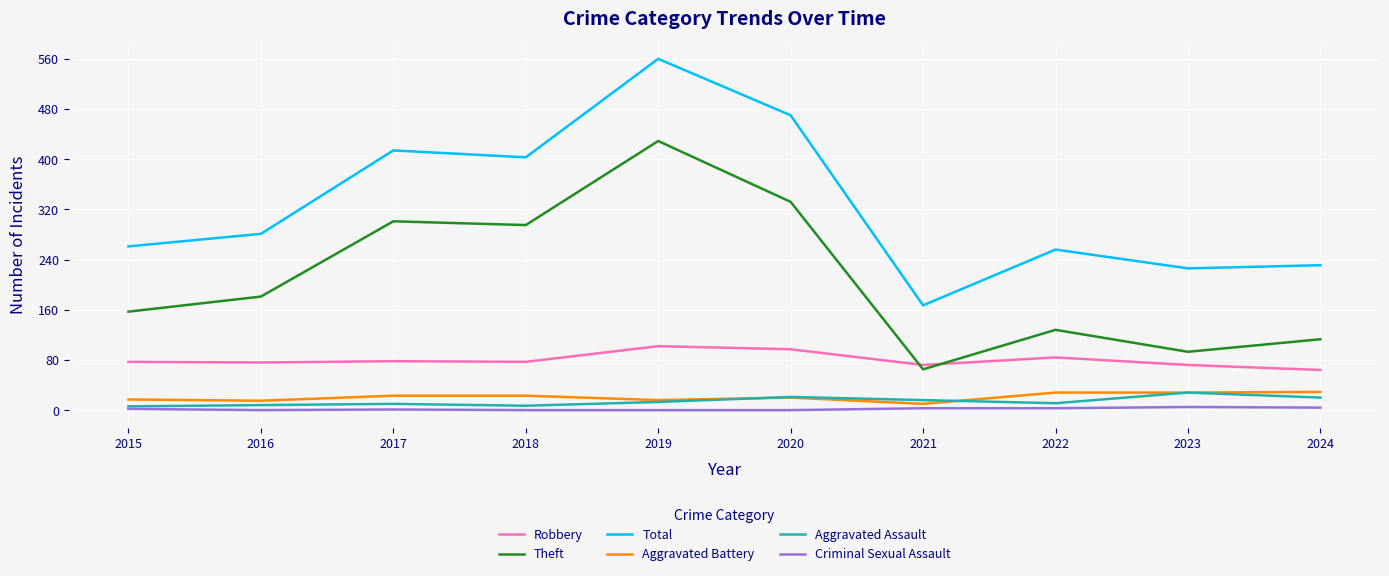

Which category has the lowest value in the Theft series?

2021